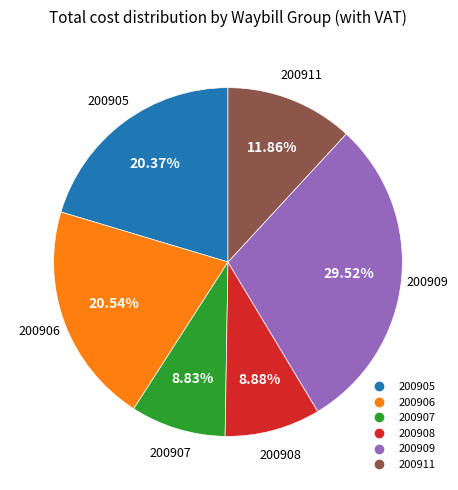

To the nearest percent, what is the combined percentage of 200907 and 200911?

21%